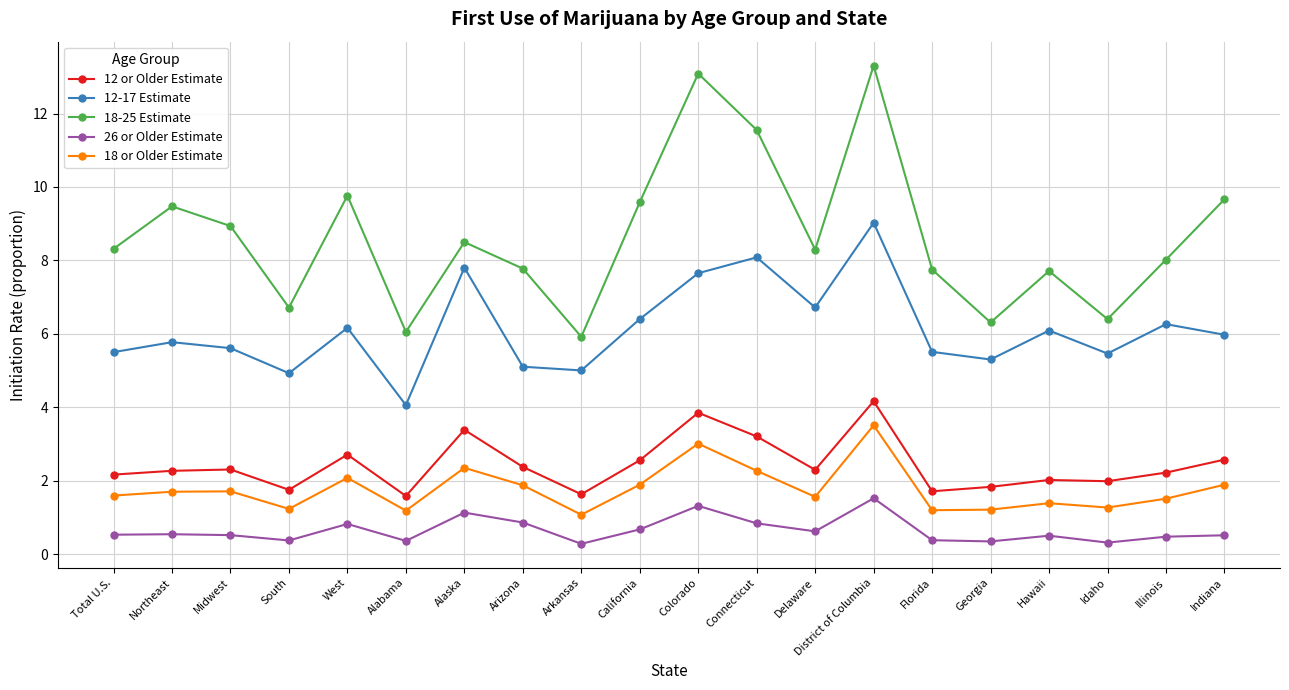

What is the difference between the maximum and minimum values in the 18 or Older Estimate series?

2.4